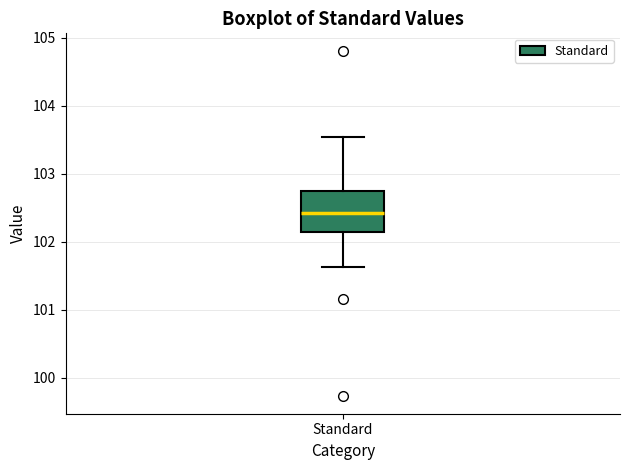

Transcribe this box plot: give where the median line is, the range the box spans, and where the two whiskers end, as read against the y-axis. The values are not printed on the chart, so give them approximately, as read against the axis.

median 102.4, box 102.1 to 102.7, whiskers 101.6 to 103.5